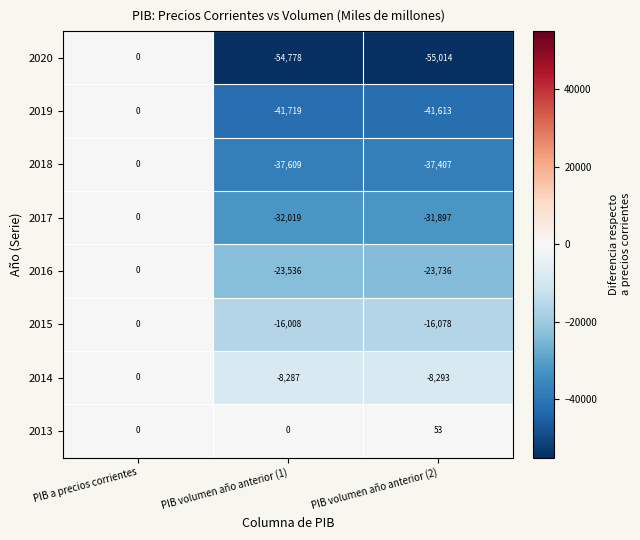

What is the total value across all series at PIB volumen año anterior (1)?

-213956